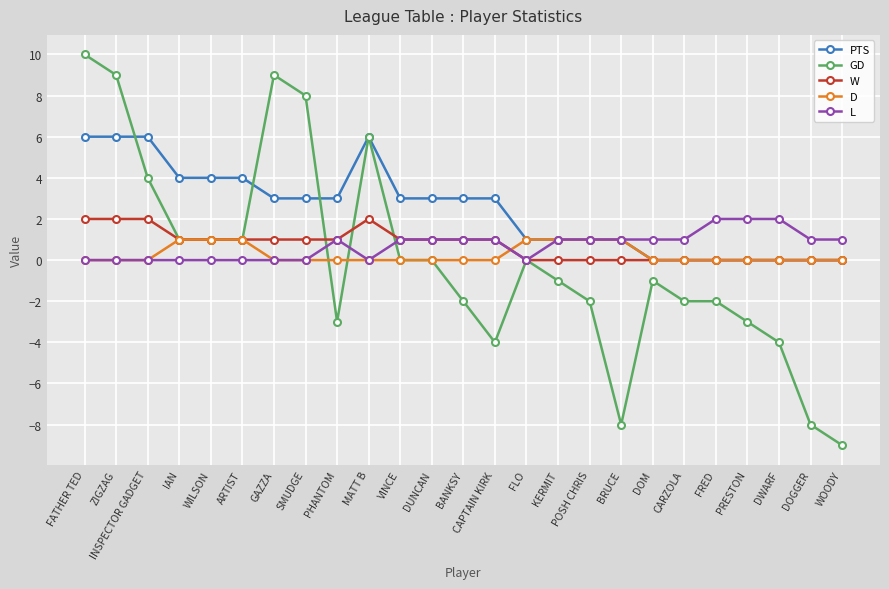

How many L values are between 0 and 1?

22